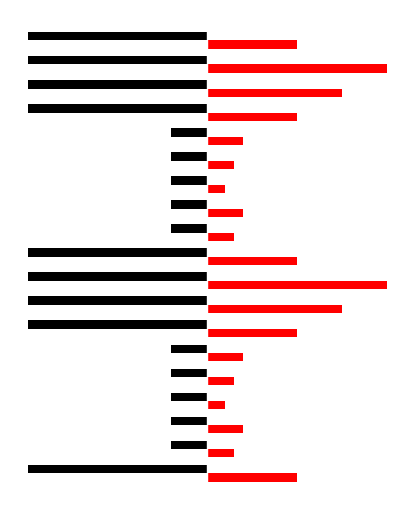

List the labels in order of Base Min value, largest first.

PractitionerRole, PractitionerRole.id, PractitionerRole.meta, PractitionerRole.implicitRules, PractitionerRole.language, PractitionerRole.text, PractitionerRole.contained, PractitionerRole.extension, PractitionerRole.modifierExtension, PractitionerRole.identifier, PractitionerRole.active, PractitionerRole.period, PractitionerRole.practitioner, PractitionerRole.organization, PractitionerRole.location, PractitionerRole.healthcareService, PractitionerRole.telecom, PractitionerRole.availableTime, PractitionerRole.notAvailable